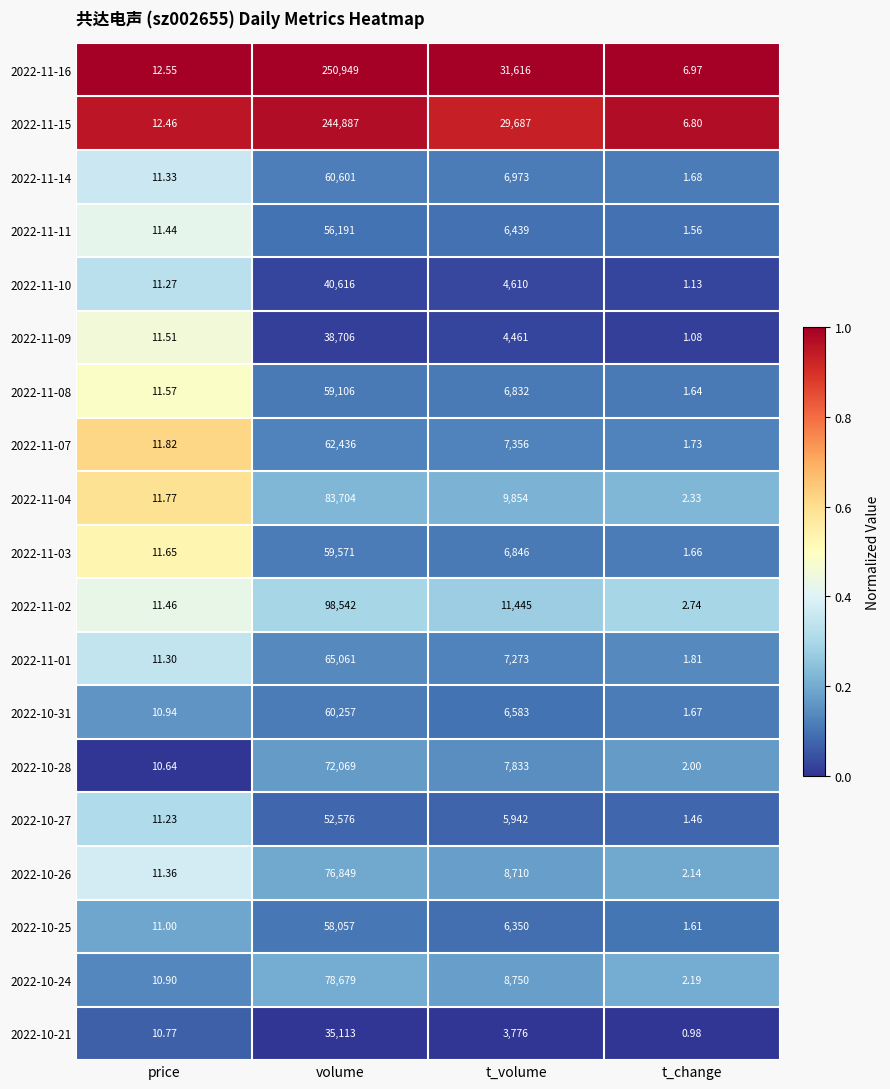

At which category is the sum across all series the highest?

volume